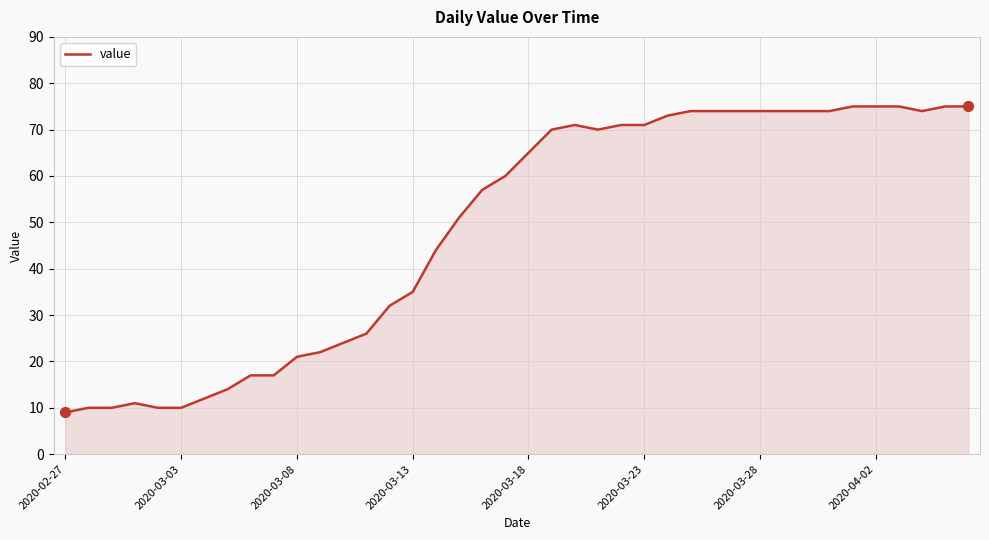

What is the difference between the maximum and minimum values?

66